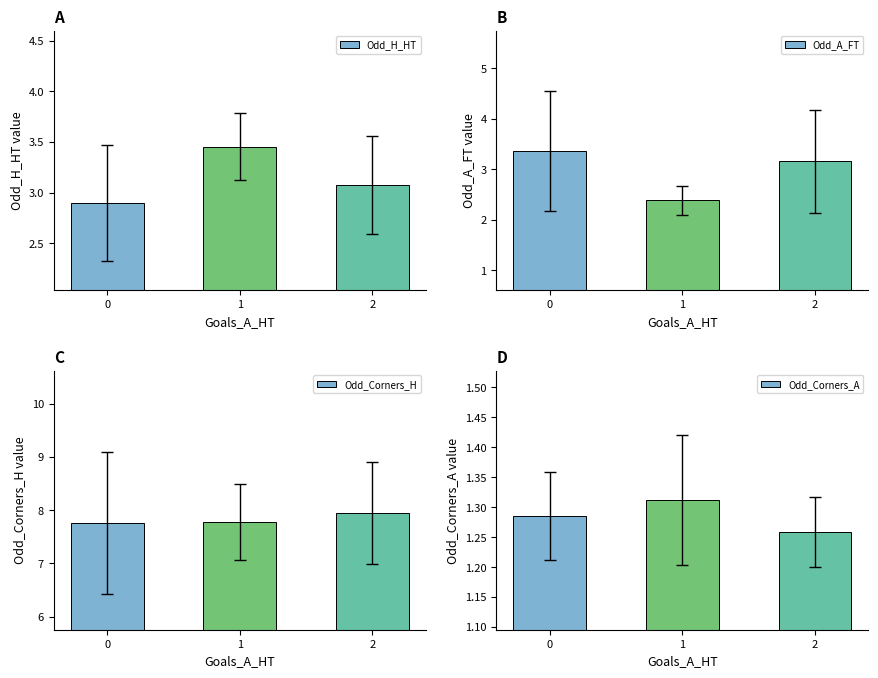

The Odd_A_FT series shows 0.7 at 0. True or false?

False